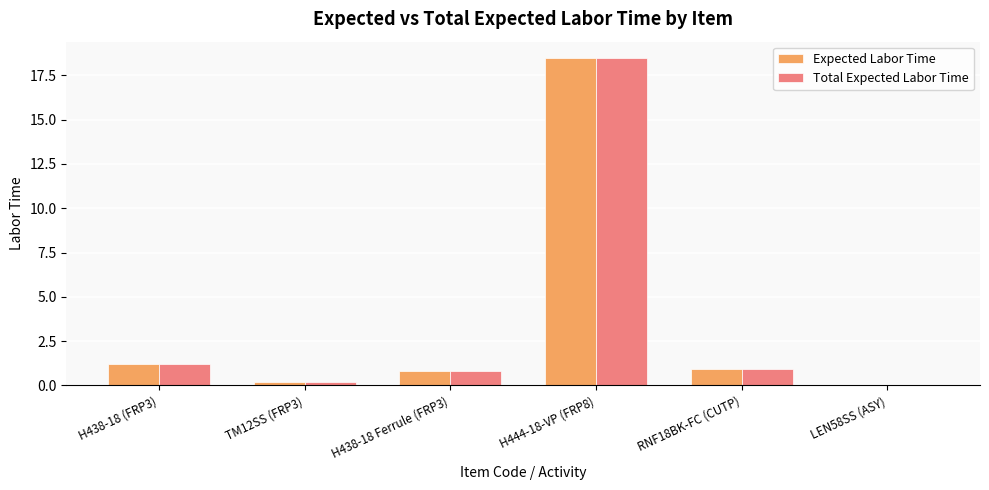

What is the sum of all Total Expected Labor Time values?

21.7